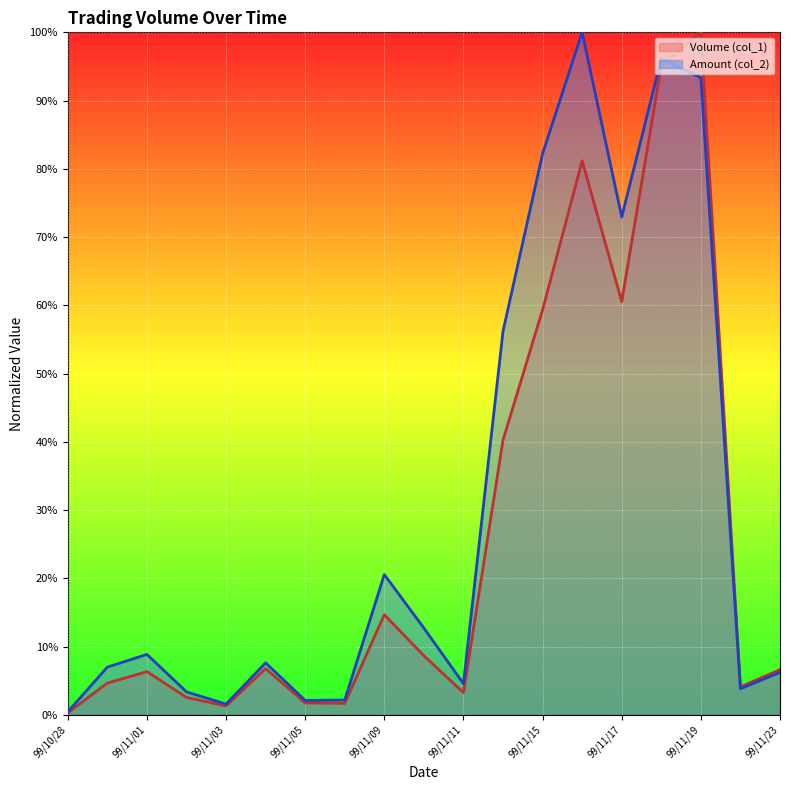

Which series has the widest spread of values?

Volume (col_1)